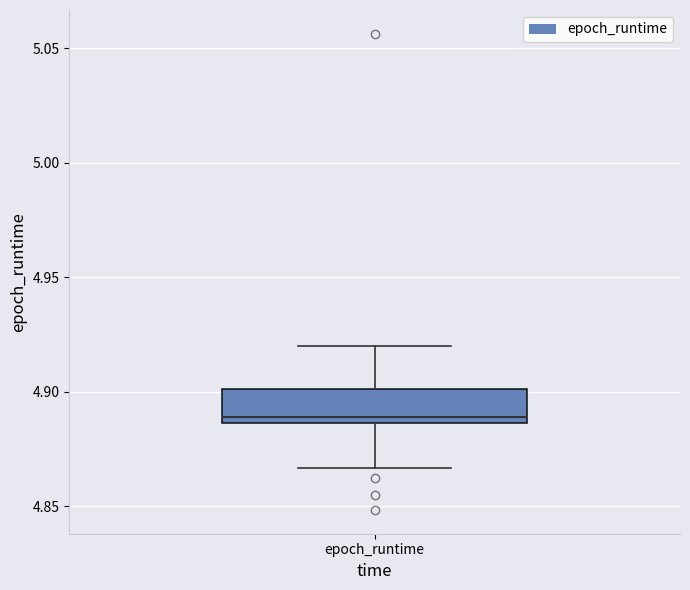

Transcribe this box plot: give where the median line is, the range the box spans, and where the two whiskers end, as read against the y-axis. The values are not printed on the chart, so give them approximately, as read against the axis.

median 4.890, box 4.885 to 4.900, whiskers 4.865 to 4.920